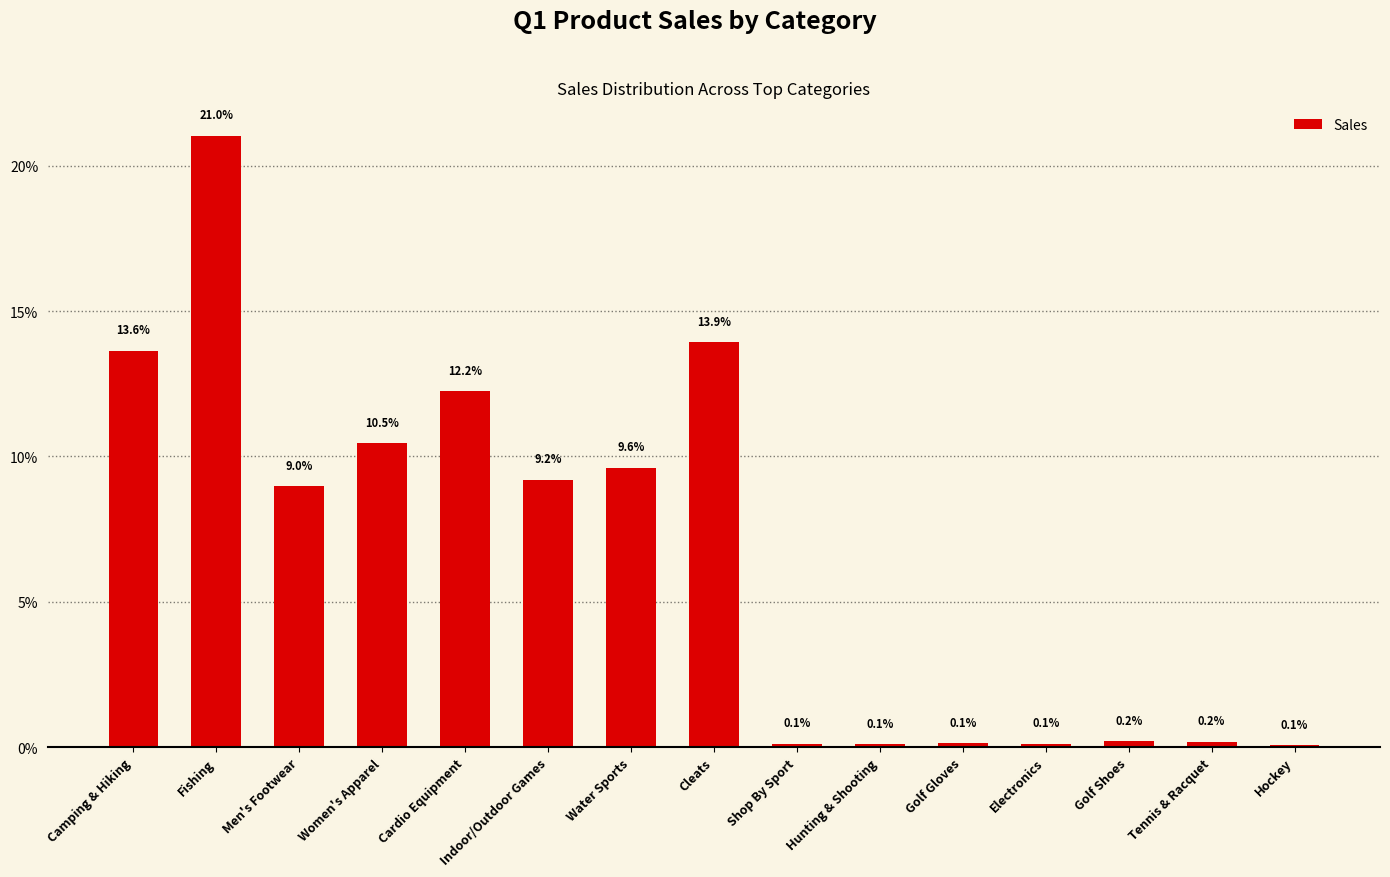

Does the chart contain any negative values?

No